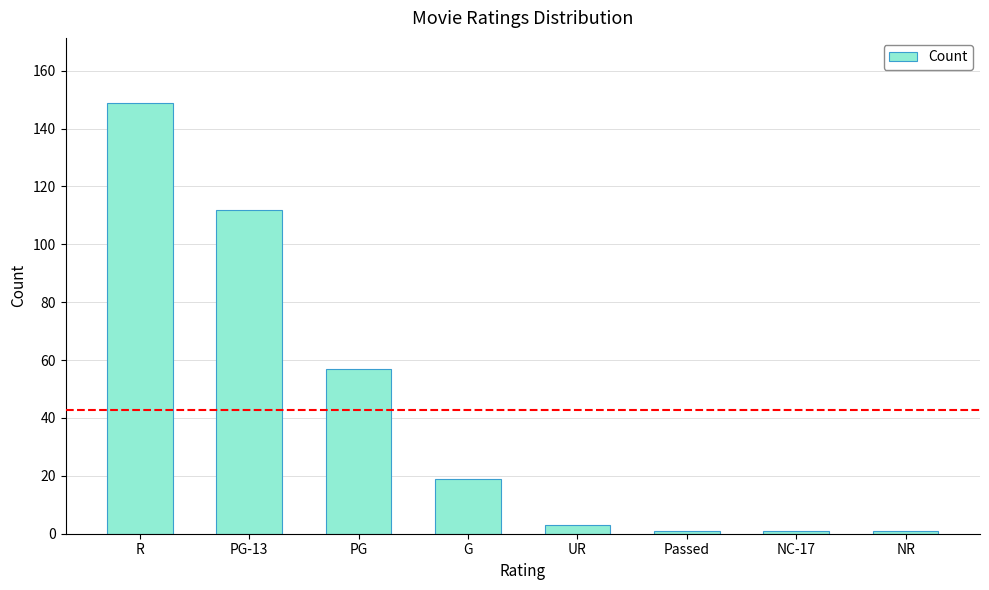

What value does the data have at PG-13?

112